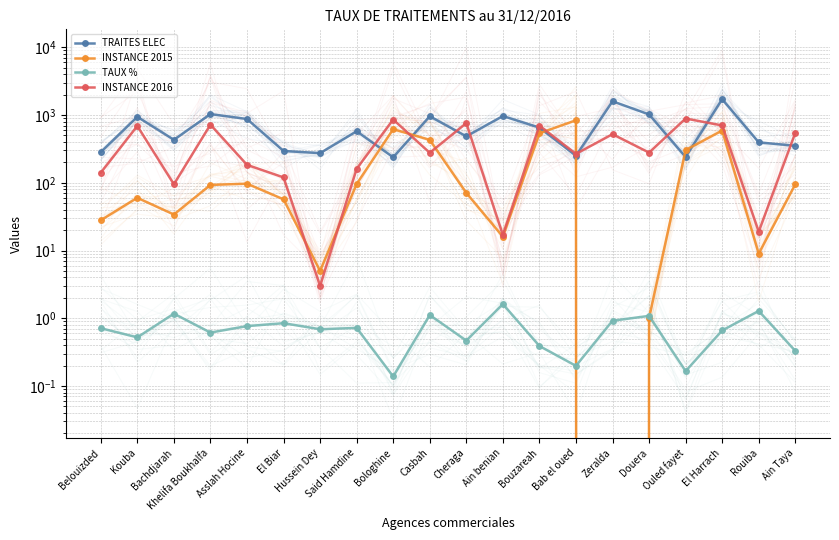

Reading left to right, what are all the values shown in this chart?

TRAITES ELEC: Belouizded=283.0	Kouba=943.0	Bachdjarah=431.0	Khelifa Boukhalfa=1034.0	Asslah Hocine=874.0	El Biar=295.0	Hussein Dey=274.0	Said Hamdine=576.0	Bologhine=238.0	Casbah=959.0	Cheraga=485.0	Ain benian=967.0	Bouzareah=653.0	Bab el oued=251.0	Zeralda=1598.0	Douera=1021.0	Ouled fayet=240.0	El Harrach=1716.0	Rouiba=395.0	Ain Taya=352.0
INSTANCE 2015: Belouizded=28.0	Kouba=60.0	Bachdjarah=34.0	Khelifa Boukhalfa=93.0	Asslah Hocine=97.0	El Biar=57.0	Hussein Dey=5.0	Said Hamdine=96.0	Bologhine=619.0	Casbah=430.0	Cheraga=71.0	Ain benian=16.0	Bouzareah=538.0	Bab el oued=837.0	Zeralda=0.0	Douera=1.0	Ouled fayet=304.0	El Harrach=591.0	Rouiba=9.0	Ain Taya=95.0
TAUX %: Belouizded=0.7	Kouba=0.5	Bachdjarah=1.2	Khelifa Boukhalfa=0.6	Asslah Hocine=0.8	El Biar=0.8	Hussein Dey=0.7	Said Hamdine=0.7	Bologhine=0.1	Casbah=1.1	Cheraga=0.5	Ain benian=1.6	Bouzareah=0.4	Bab el oued=0.2	Zeralda=0.9	Douera=1.1	Ouled fayet=0.2	El Harrach=0.7	Rouiba=1.3	Ain Taya=0.3
INSTANCE 2016: Belouizded=141.0	Kouba=691.0	Bachdjarah=95.0	Khelifa Boukhalfa=722.0	Asslah Hocine=184.0	El Biar=120.0	Hussein Dey=3.0	Said Hamdine=161.0	Bologhine=859.0	Casbah=277.0	Cheraga=761.0	Ain benian=17.0	Bouzareah=698.0	Bab el oued=267.0	Zeralda=522.0	Douera=279.0	Ouled fayet=889.0	El Harrach=702.0	Rouiba=19.0	Ain Taya=546.0